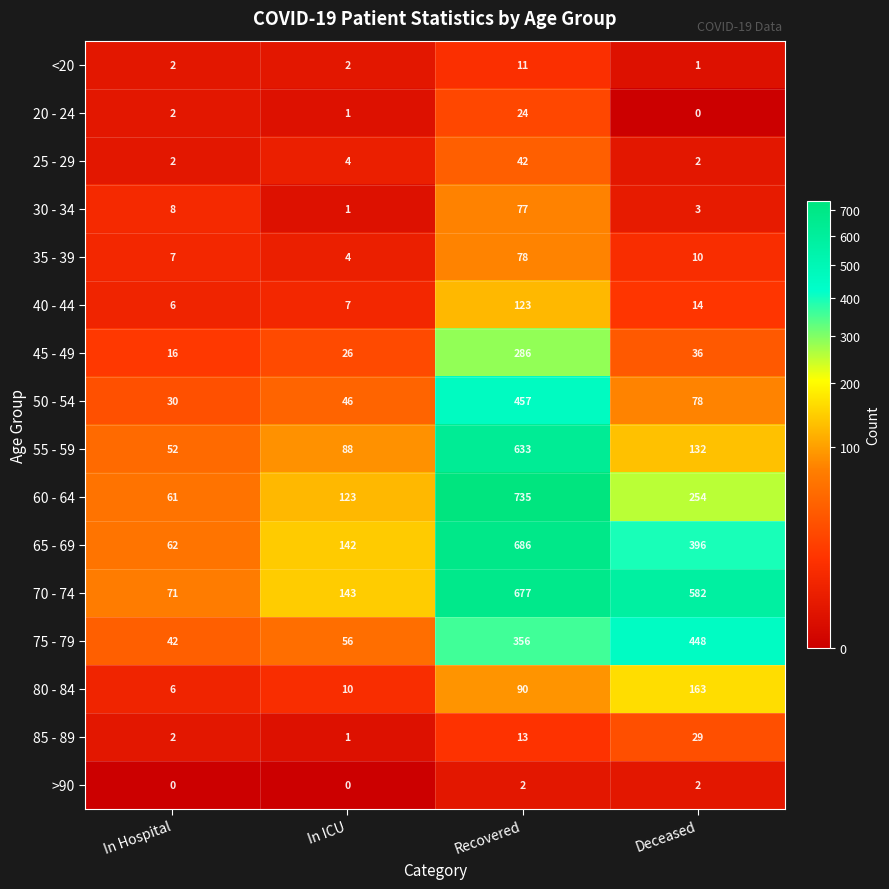

The 25 - 29 series shows 4 at In ICU. True or false?

True